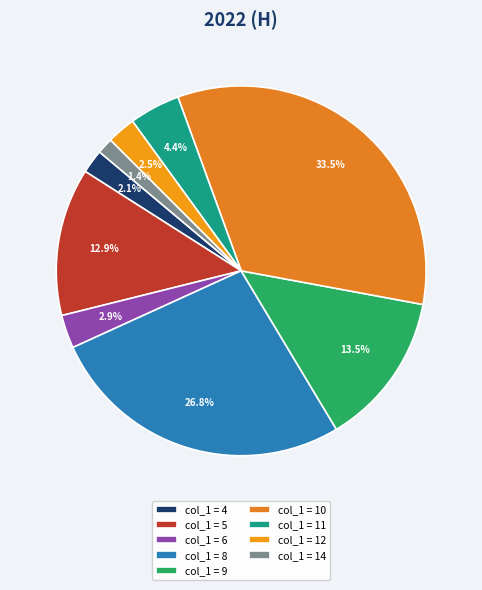

To the nearest percent, what is the difference between the largest and smallest slice percentages?

32%